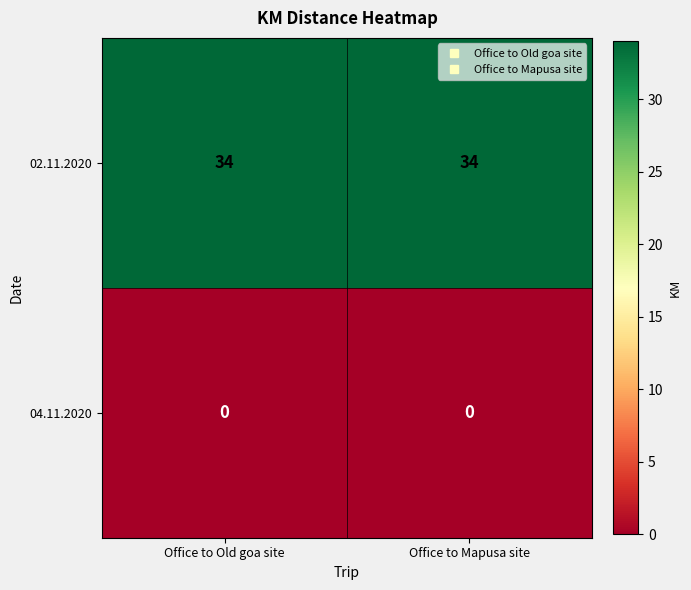

What is the lowest value of the 02.11.2020 series?

34